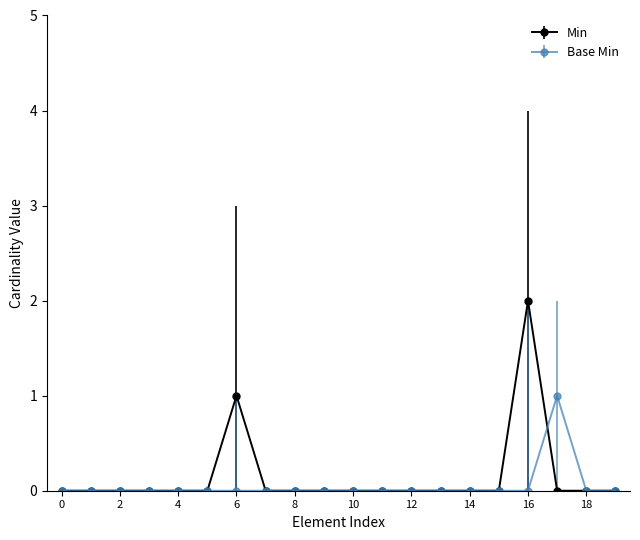

True or false: Min has more than 0 points higher than both neighbors.

True